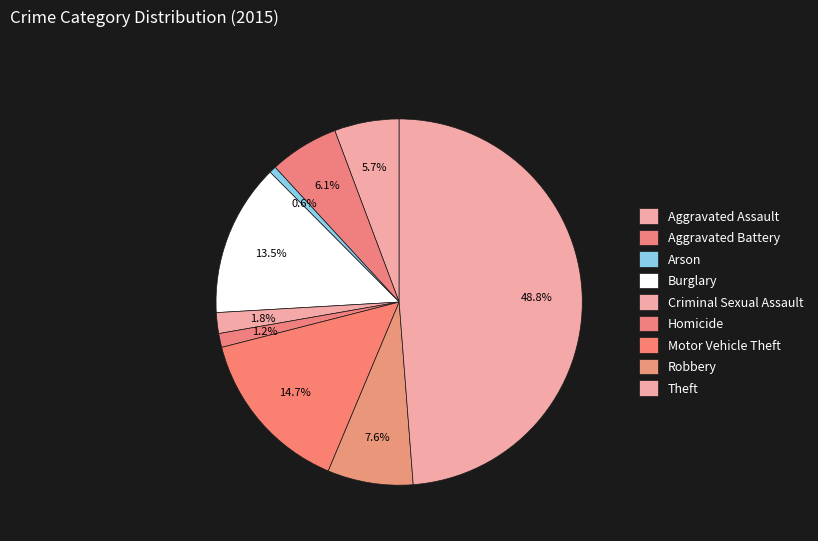

How many slices are in this pie chart?

9